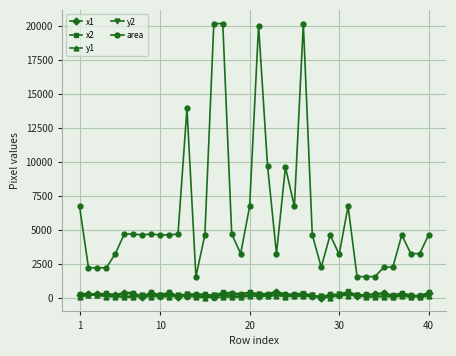

At how many categories does at least one series exceed 15698?

4